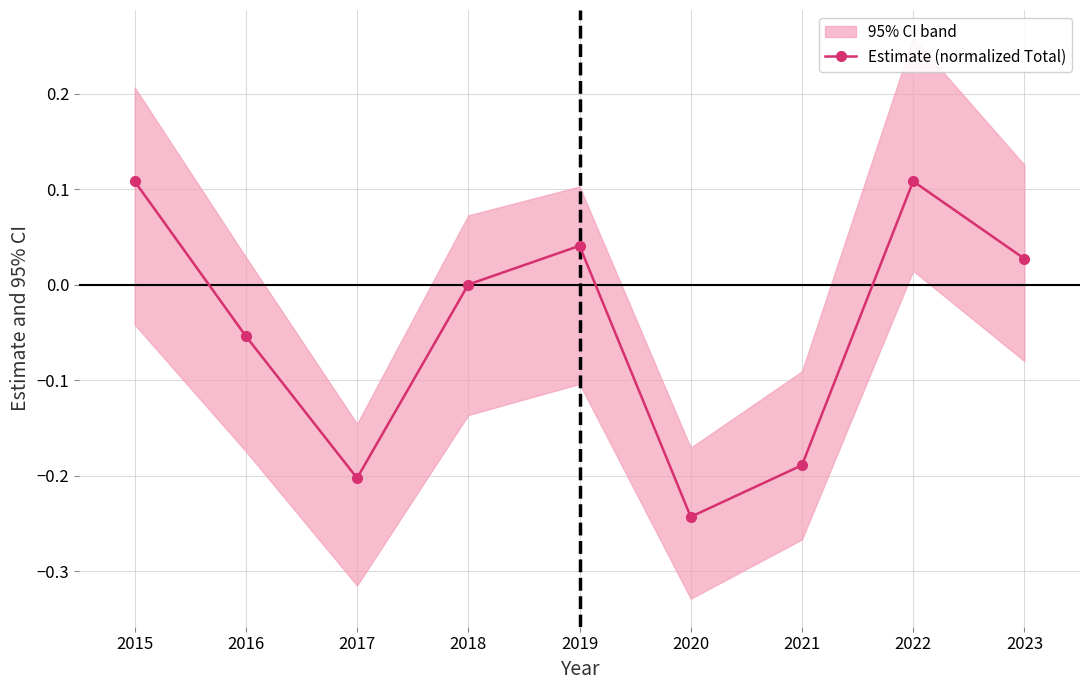

True or false: Estimate (normalized Total) has a value of 0.2 at 2015.

False